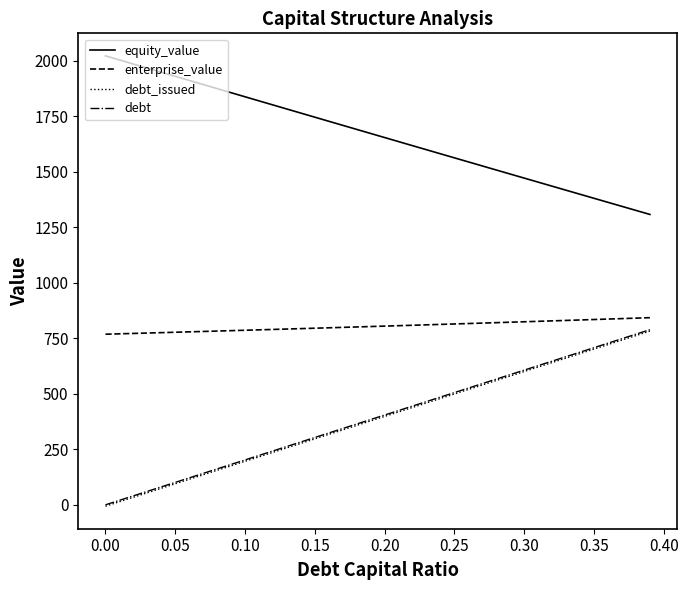

True or false: equity_value and debt_issued cross at least once.

False